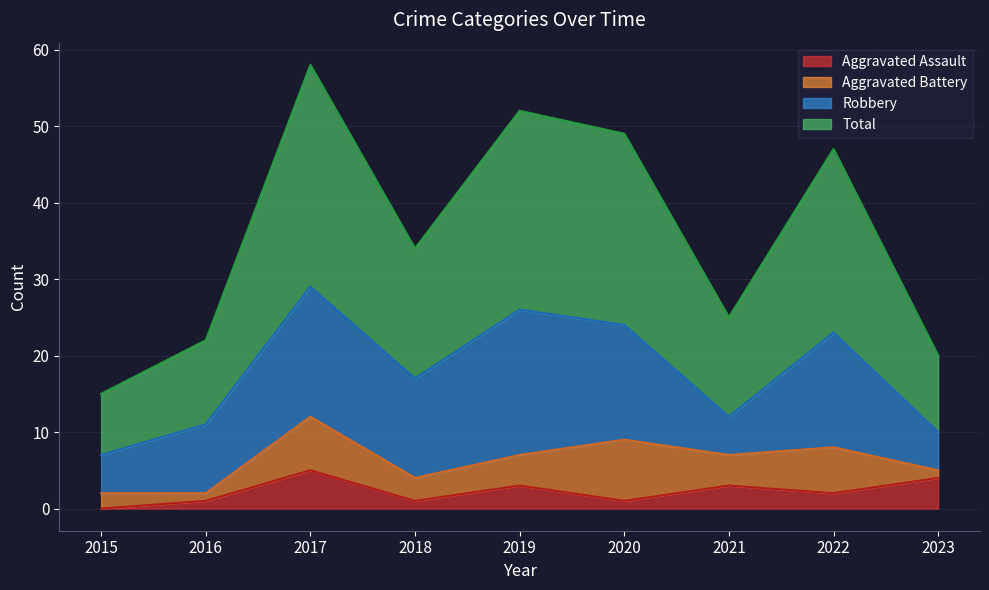

The Aggravated Assault series shows 1 at 2020. True or false?

True